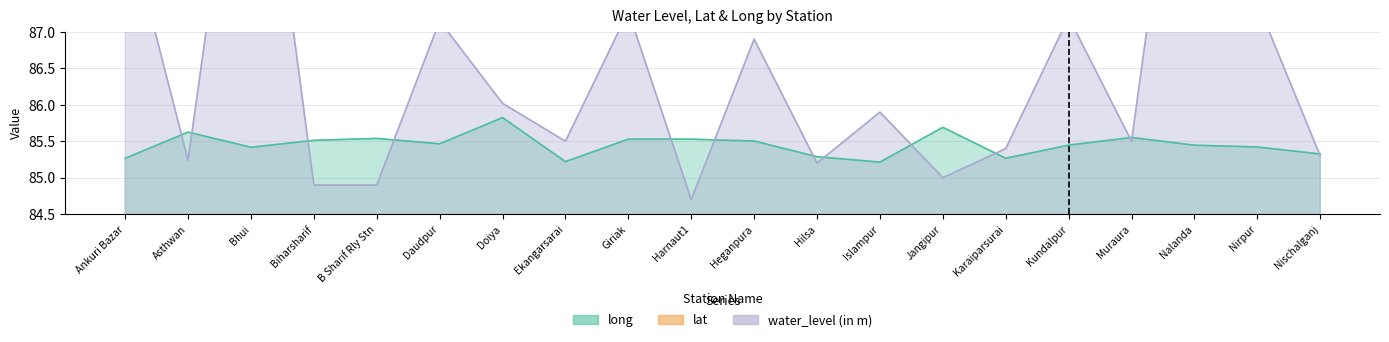

What is the sum of all lat values?

504.0